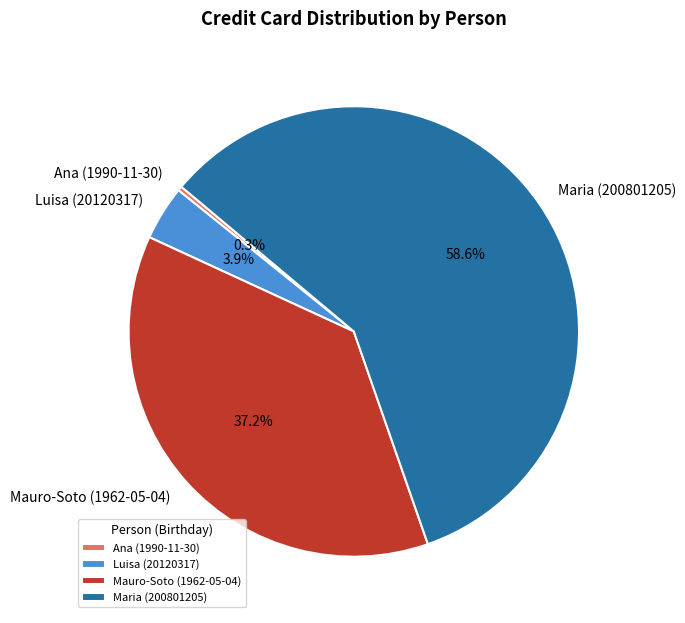

Is it true that Luisa (20120317) is 4% of the pie?

True